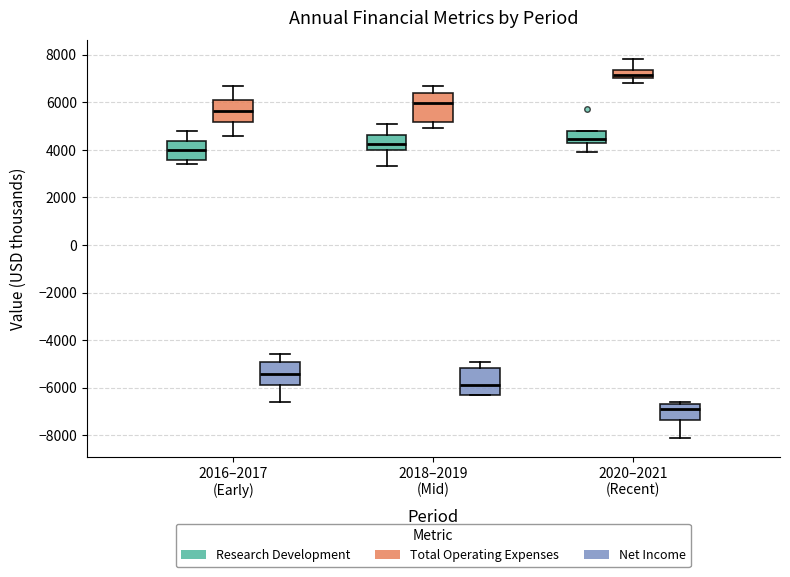

Reading left to right, read every box against the y-axis: the position of its median line, the range the box covers, and the ends of its whiskers. The values are not printed on the chart, so give them approximately, as read against the axis.

2016–2017 (Early) (Research Development): median 4000, box 3600 to 4400, whiskers 3400 to 4800
2016–2017 (Early) (Total Operating Expenses): median 5600, box 5200 to 6200, whiskers 4600 to 6800
2016–2017 (Early) (Net Income): median -5400, box -5800 to -4800, whiskers -6600 to -4600
2018–2019 (Mid) (Research Development): median 4200, box 4000 to 4600, whiskers 3400 to 5200
2018–2019 (Mid) (Total Operating Expenses): median 6000, box 5200 to 6400, whiskers 5000 to 6800
2018–2019 (Mid) (Net Income): median -5800, box -6200 to -5200, whiskers -6200 to -4800
2020–2021 (Recent) (Research Development): median 4400, box 4200 to 4800, whiskers 4000 to 4800
2020–2021 (Recent) (Total Operating Expenses): median 7200, box 7000 to 7400, whiskers 6800 to 7800
2020–2021 (Recent) (Net Income): median -6800, box -7400 to -6600, whiskers -8000 to -6600 (just above the box's upper edge)